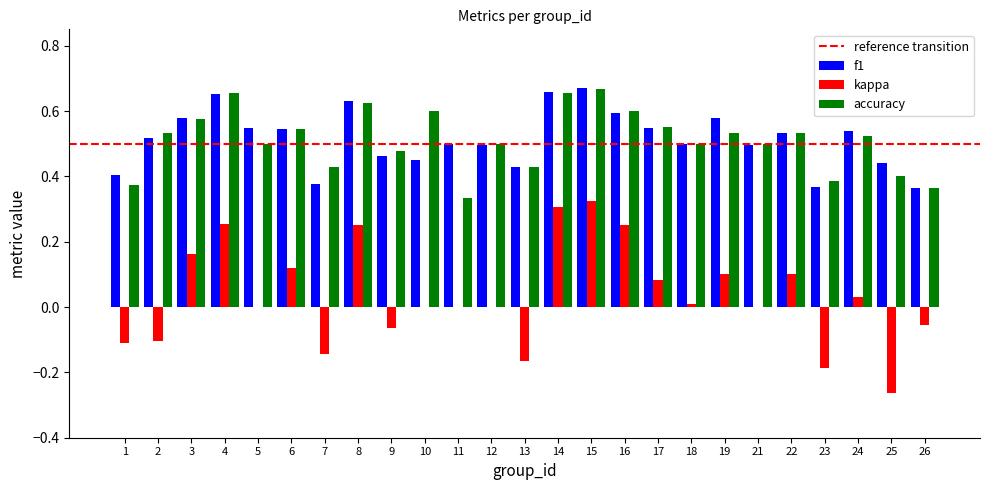

What is the sum of the f1 values at 17 and 8?

1.2